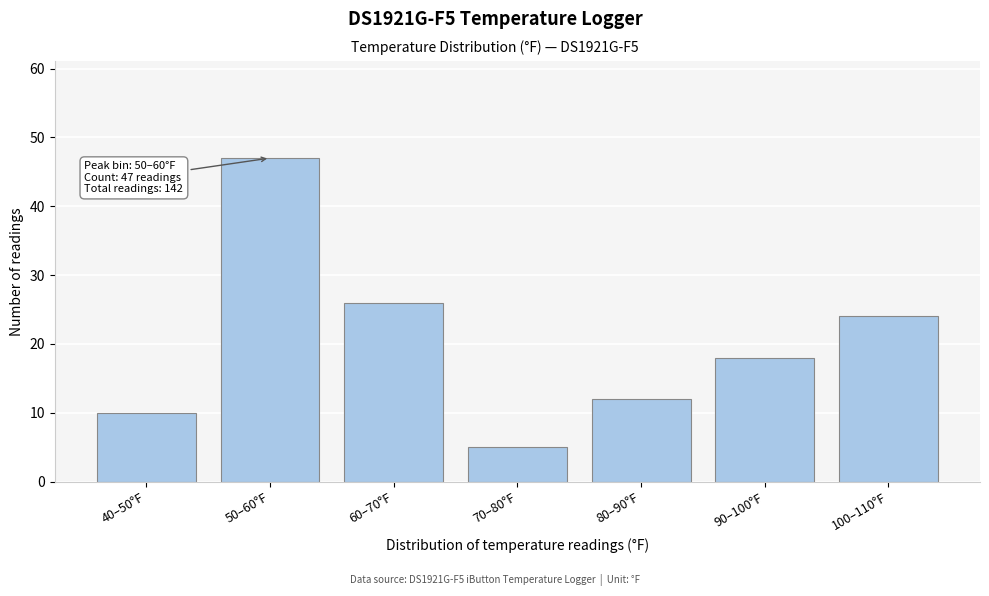

Reading left to right, transcribe all the data shown in this chart.

10	47	26	5	12	18	24